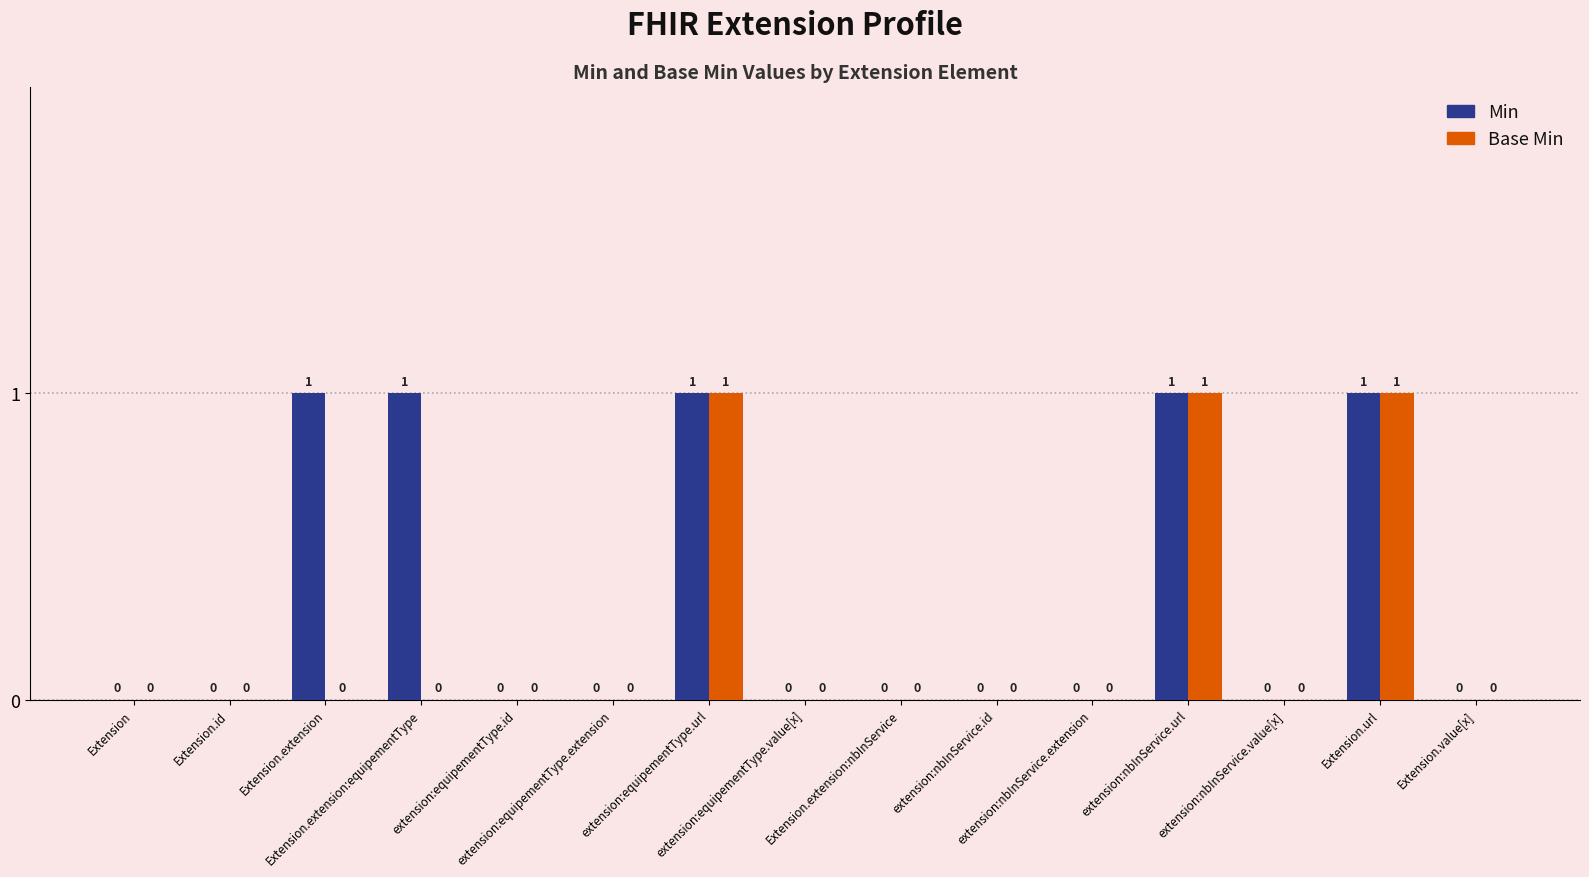

What is the sum of all Base Min values?

3